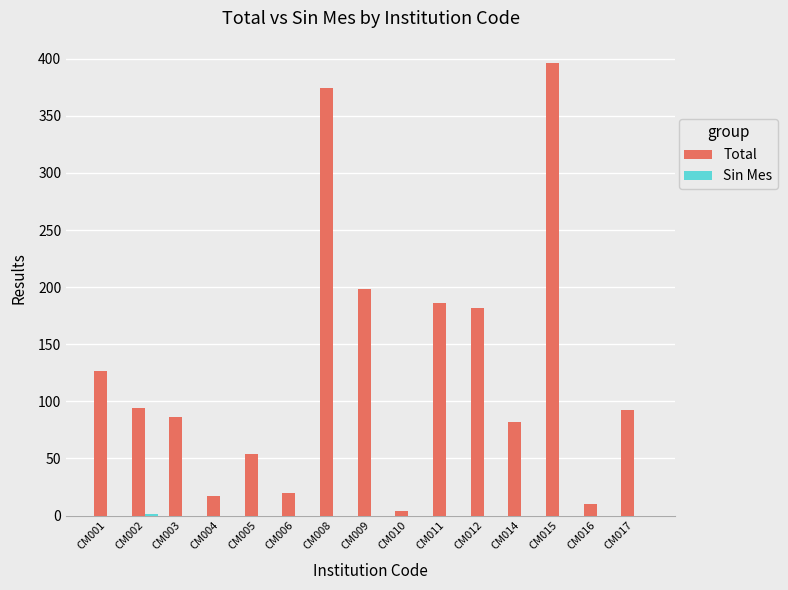

Where does the Total series first go above 92?

CM001